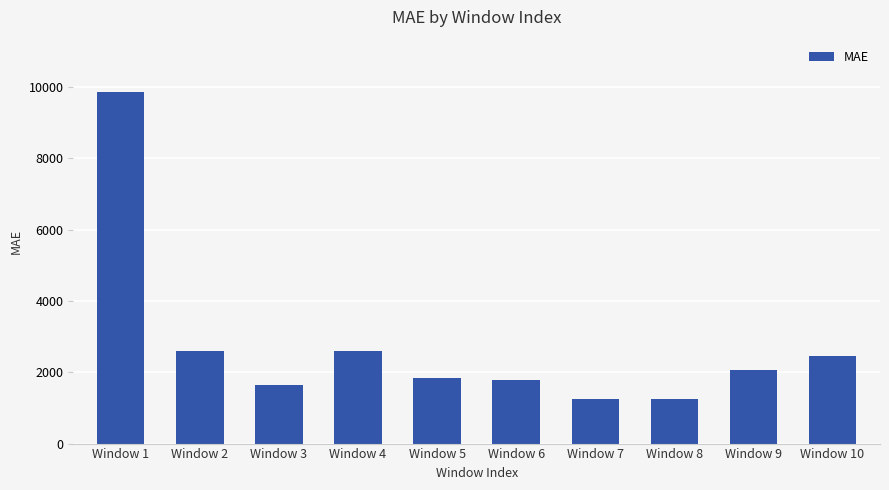

What is the difference between the maximum and minimum values?

8603.8